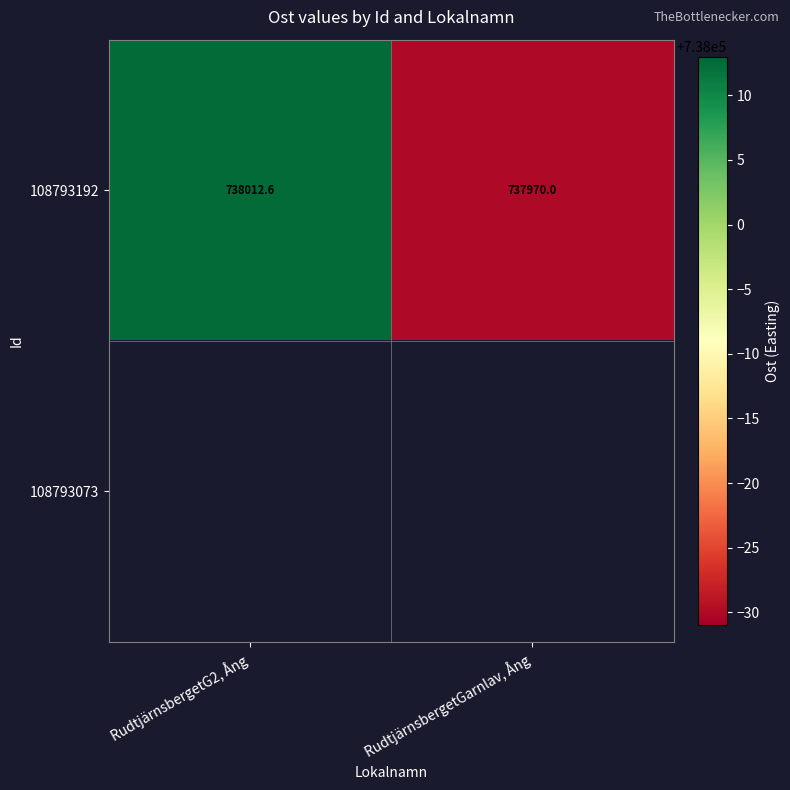

Rank the categories by 108793073 value from highest to lowest.

RudtjärnsbergetG2, Ång, RudtjärnsbergetGarnlav, Ång